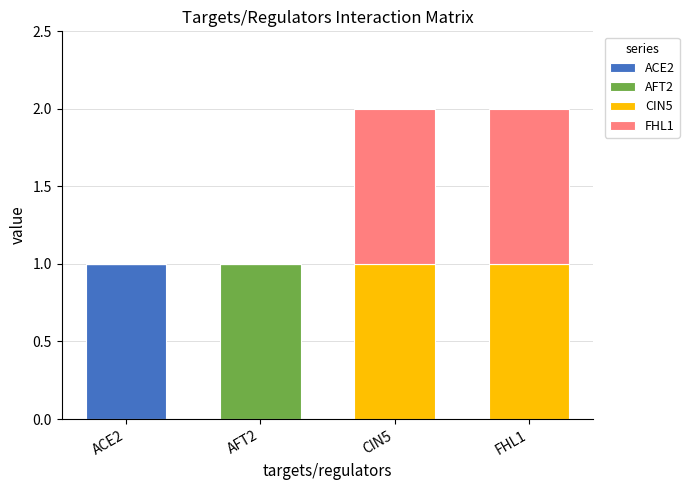

The ACE2 series shows 1 at ACE2. True or false?

True